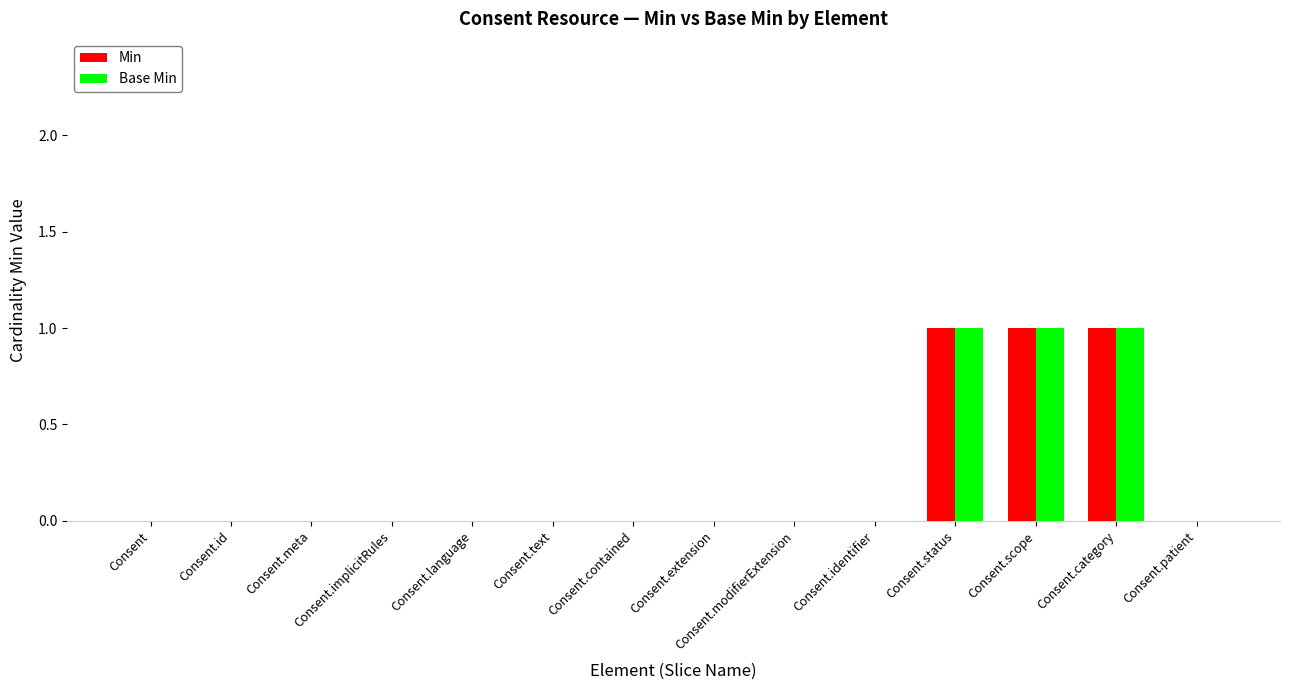

How many data points does each series have?

14